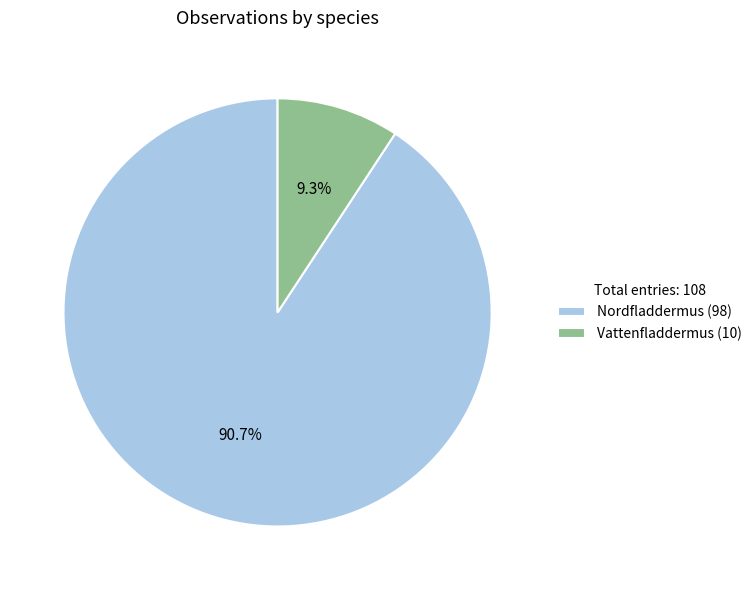

Between Nordfladdermus (98) and Vattenfladdermus (10), which is larger?

Nordfladdermus (98)